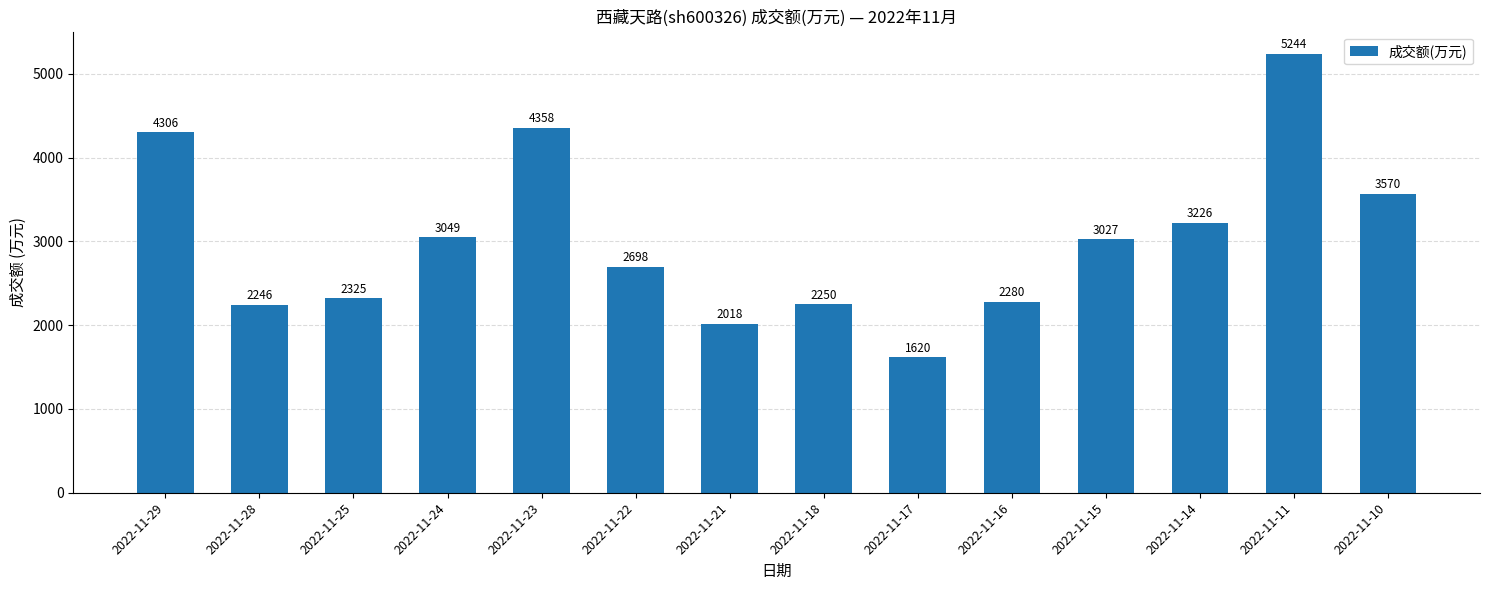

Is it true that the value at 2022-11-14 is 3226?

True